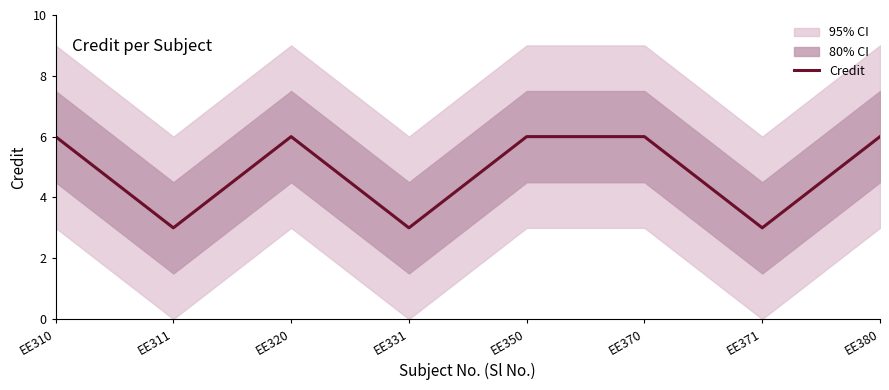

What is the sum of all values?

39